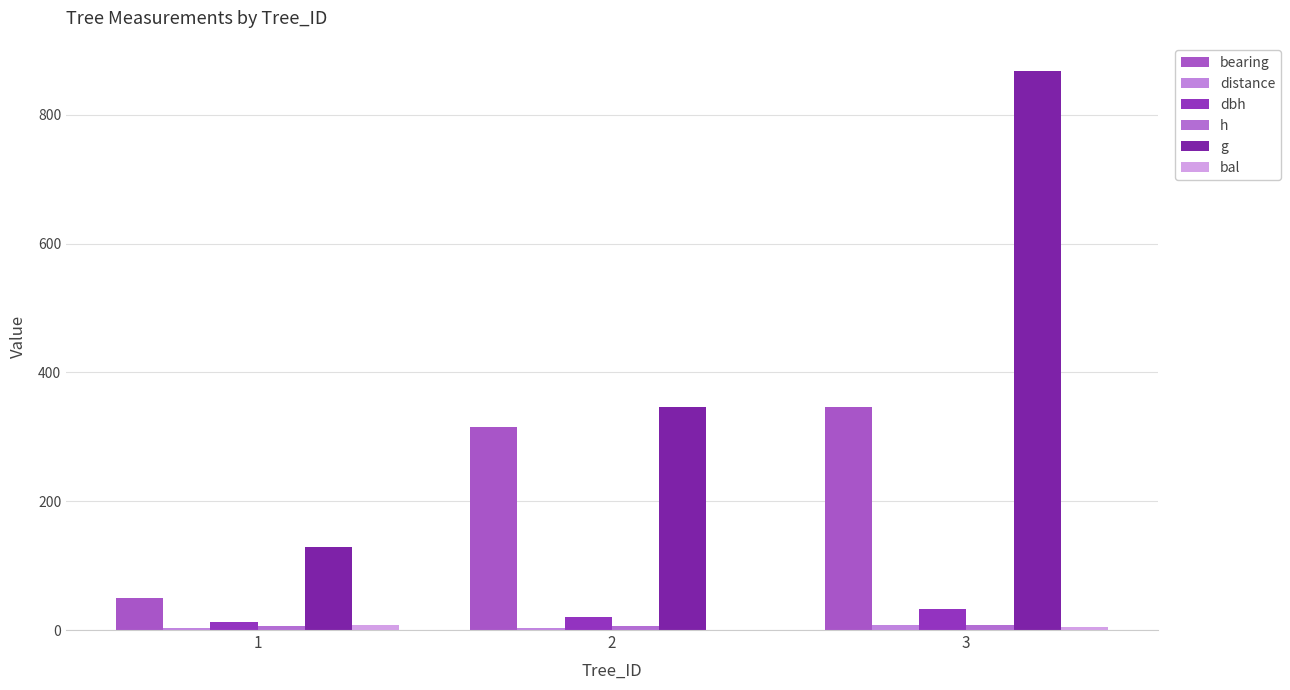

At which category is the sum across all series the highest?

3